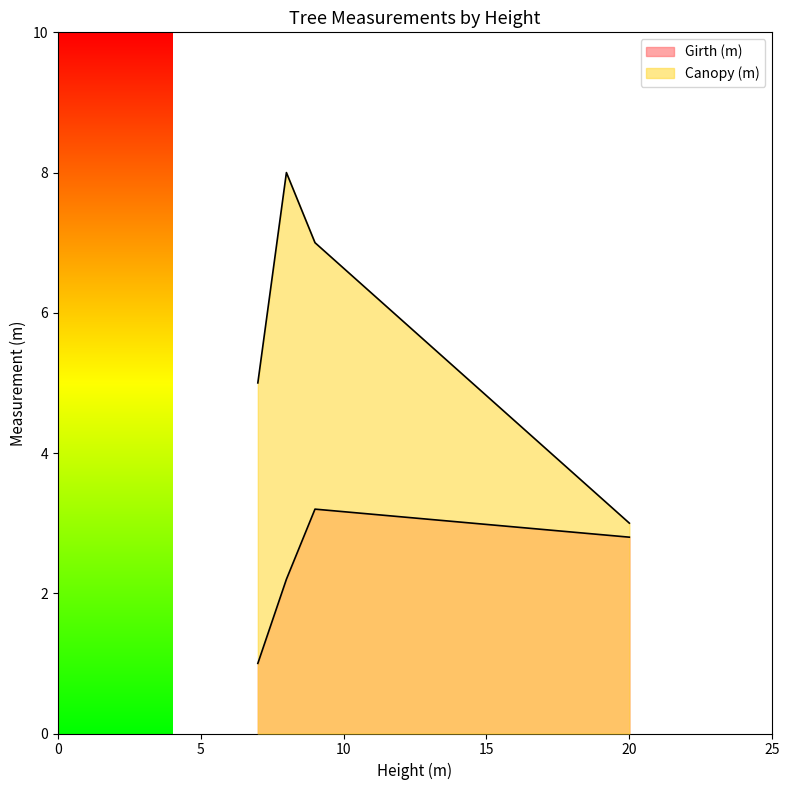

Is the value of Canopy (m) at 9 greater than the value of Girth (m) at 20?

Yes